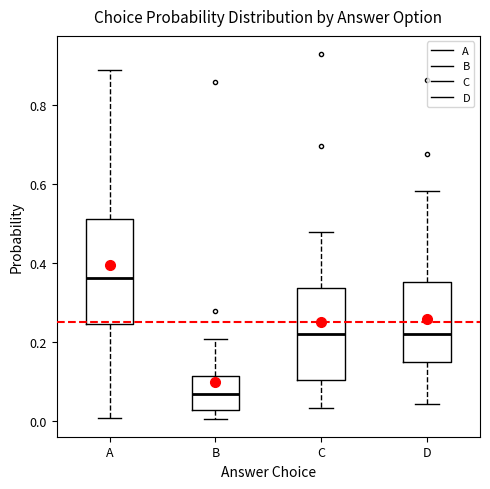

Which box is the tallest, from its lower edge to its upper edge?

A